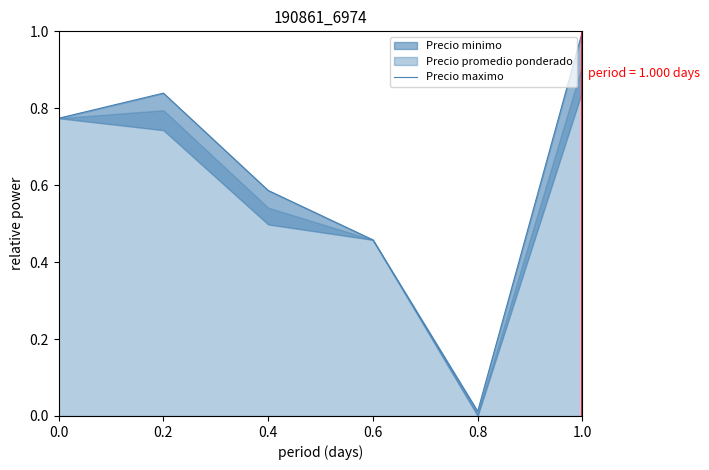

What is the difference between the second highest and minimum values?

0.8